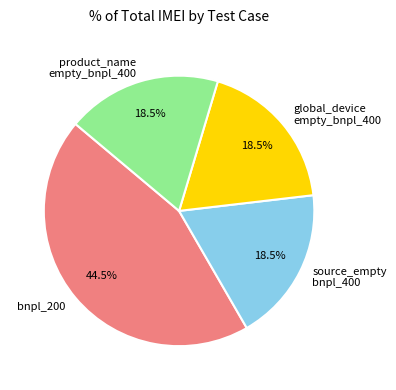

What is the ratio of the value at source_empty bnpl_400 to the value at product_name empty_bnpl_400?

1.0